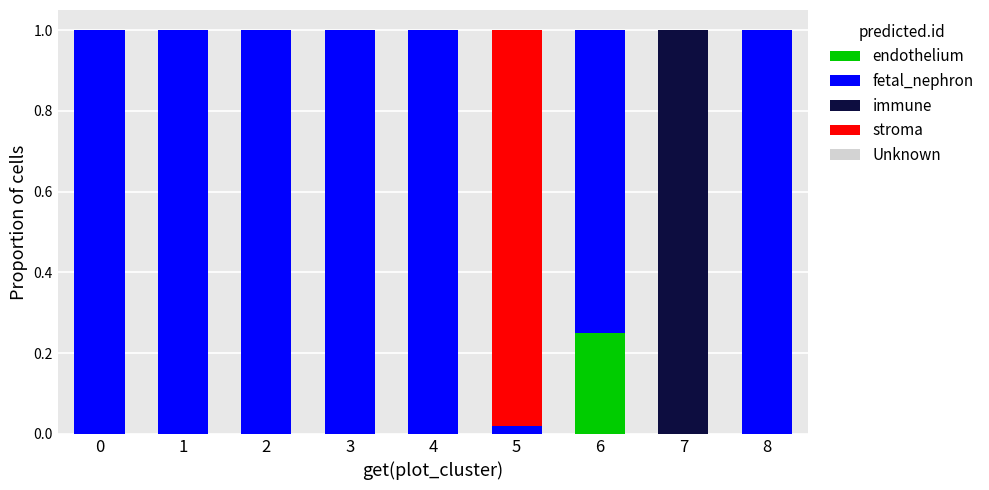

Is it true that endothelium equals 0.0 at 2?

True